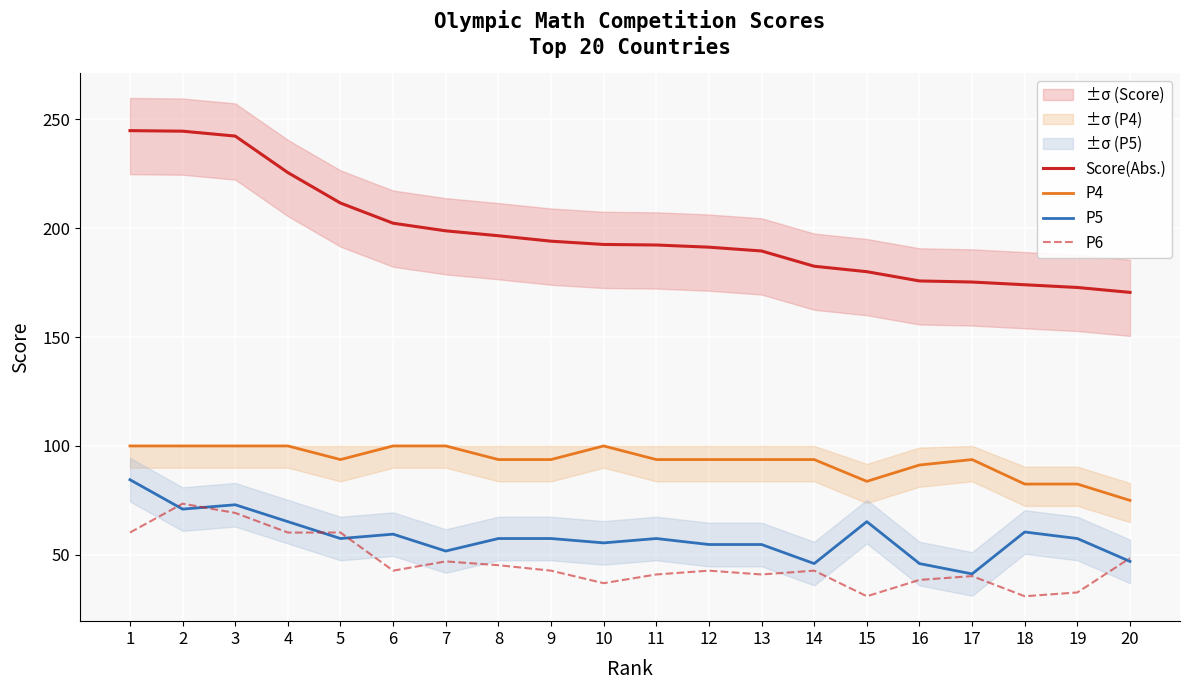

True or false: P5 and P4 cross at least once.

False